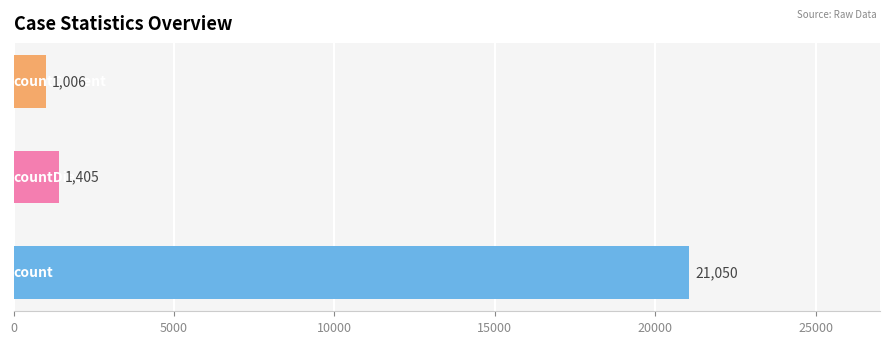

What is the sum of all values?

23461